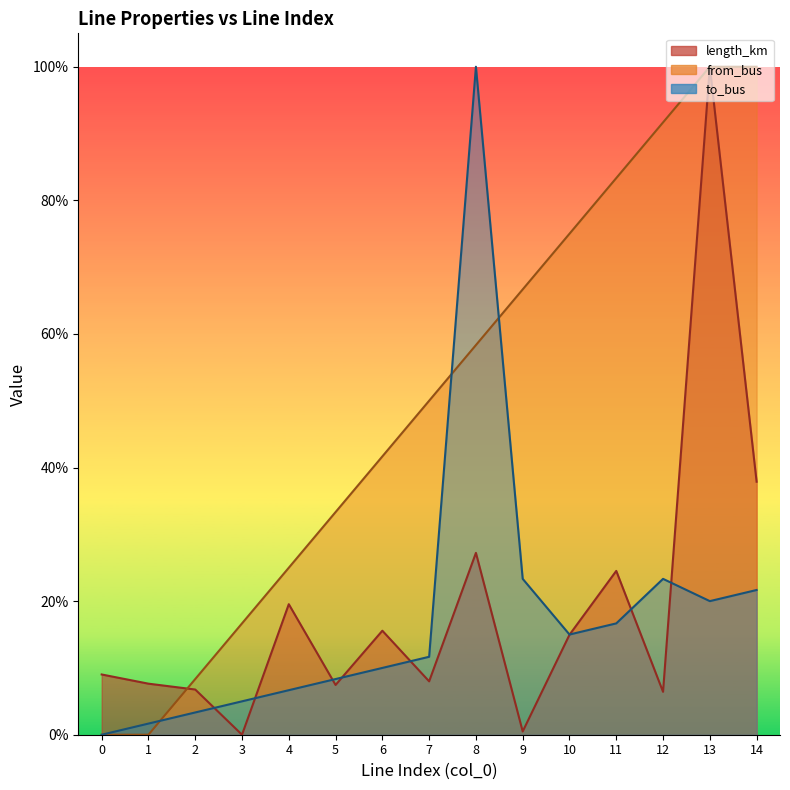

True or false: to_bus and length_km intersect in this chart.

True